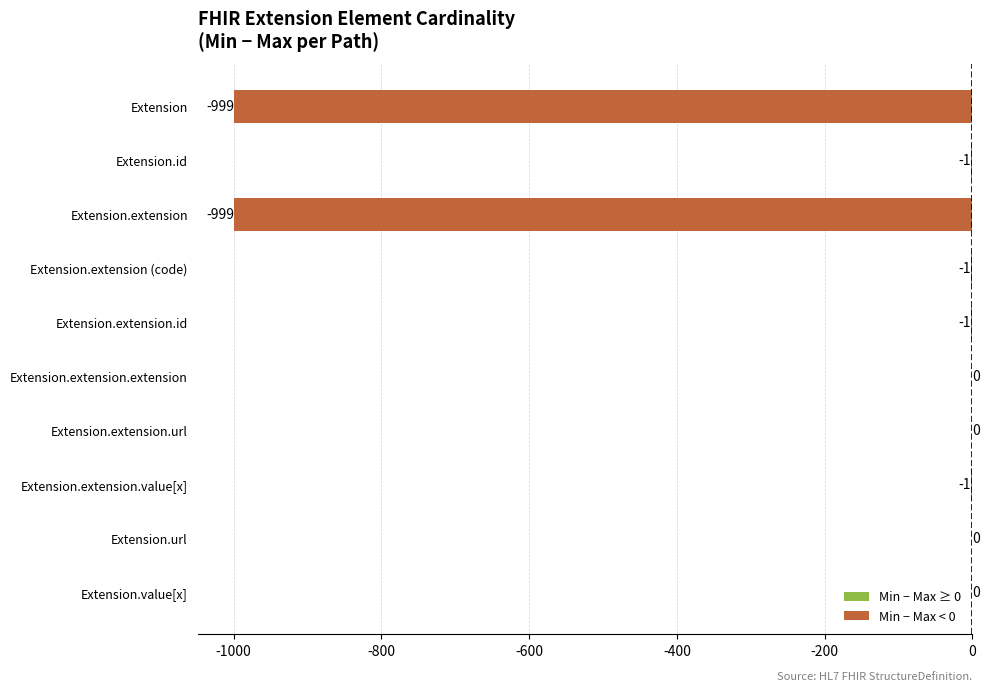

The value at Extension.extension.id is -1. True or false?

True